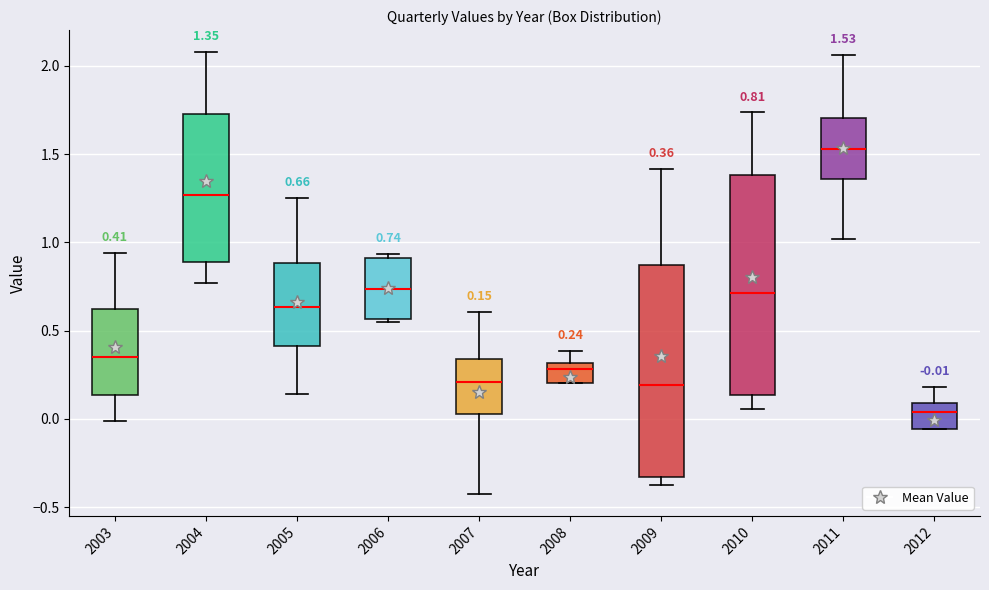

Which box's median line is the highest?

2011